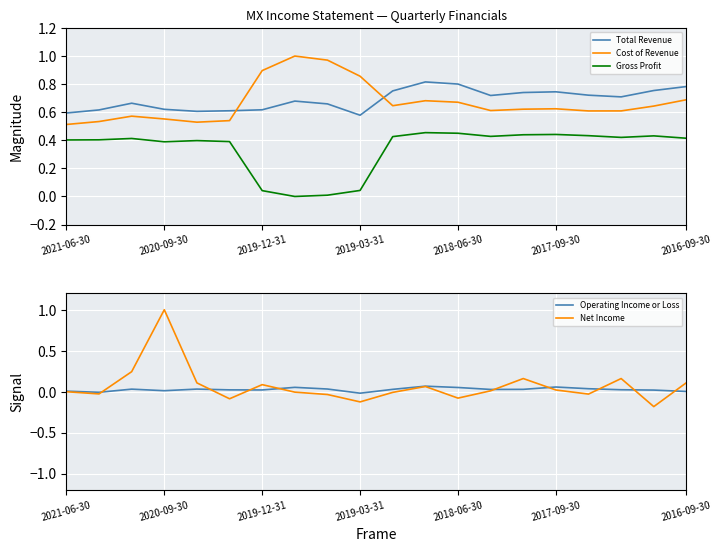

What is the maximum value shown in the chart?

1.0